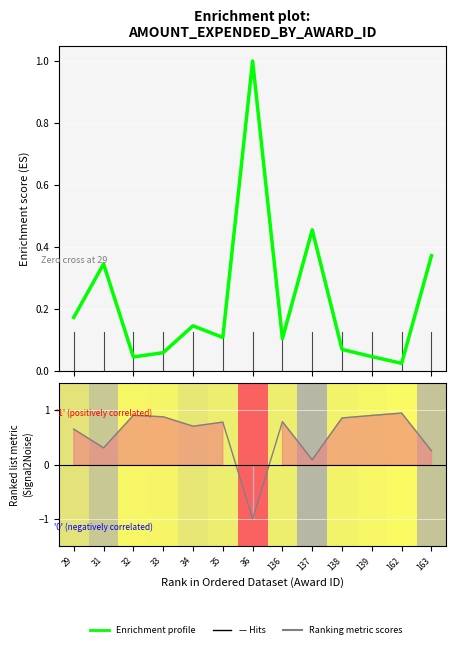

Reading left to right, what are all the values shown in this chart?

Enrichment profile: 0.2	0.3	0.0	0.1	0.1	0.1	1.0	0.1	0.5	0.1	0.0	0.0	0.4
Ranking metric scores: 0.7	0.3	0.9	0.9	0.7	0.8	-1.0	0.8	0.1	0.9	0.9	1.0	0.3